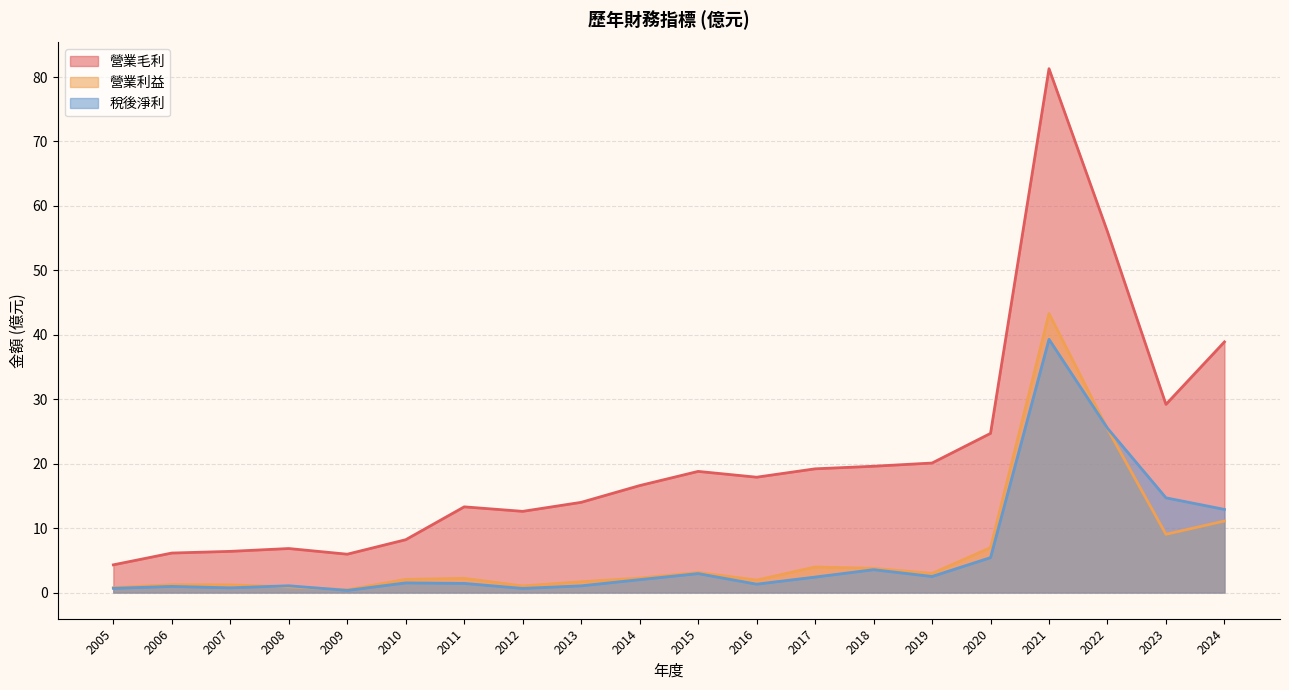

How many lines are shown in the chart?

3